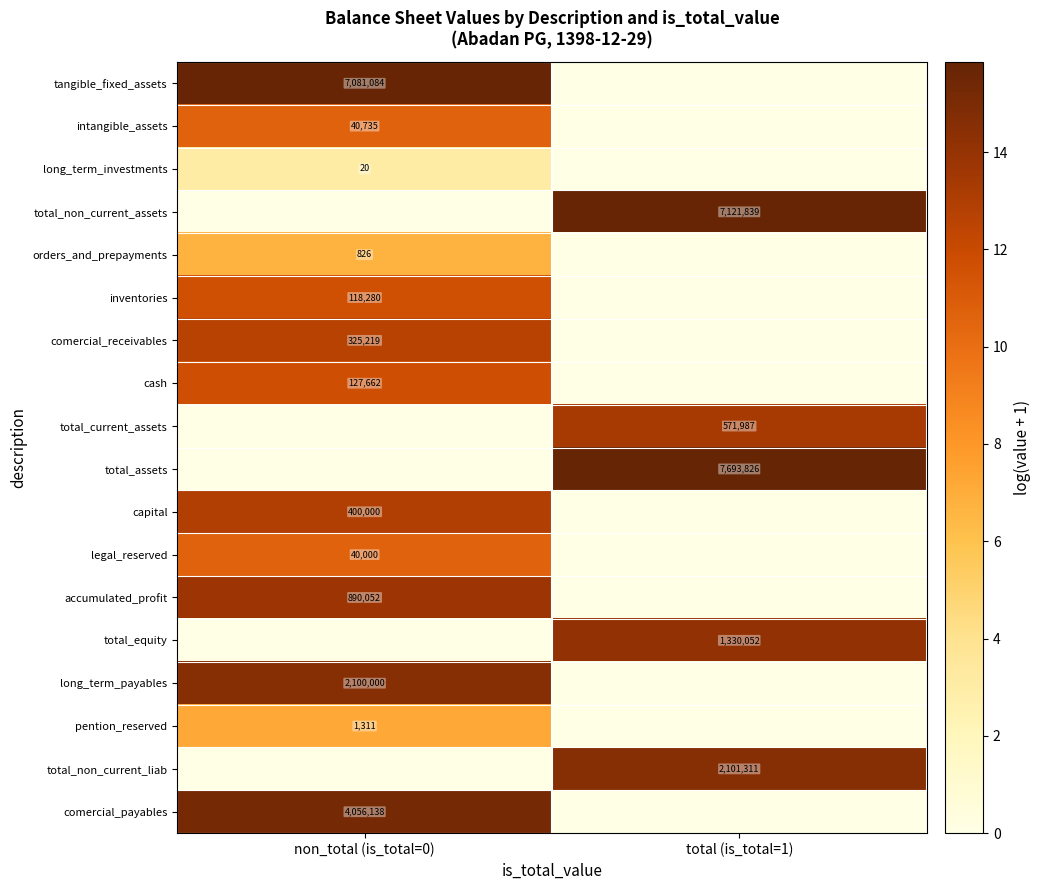

At which category is the sum across all series the highest?

non_total (is_total=0)